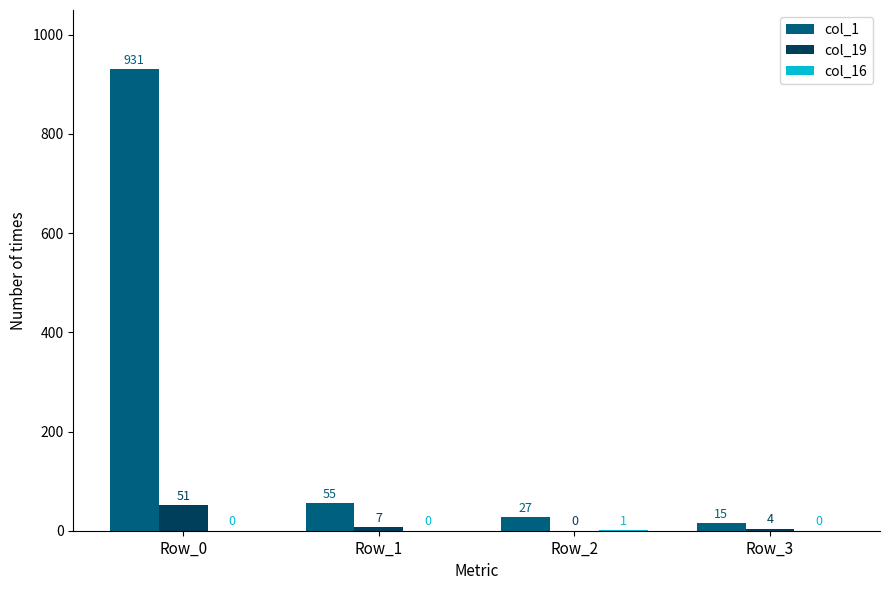

What is the total value across all series at Row_2?

28